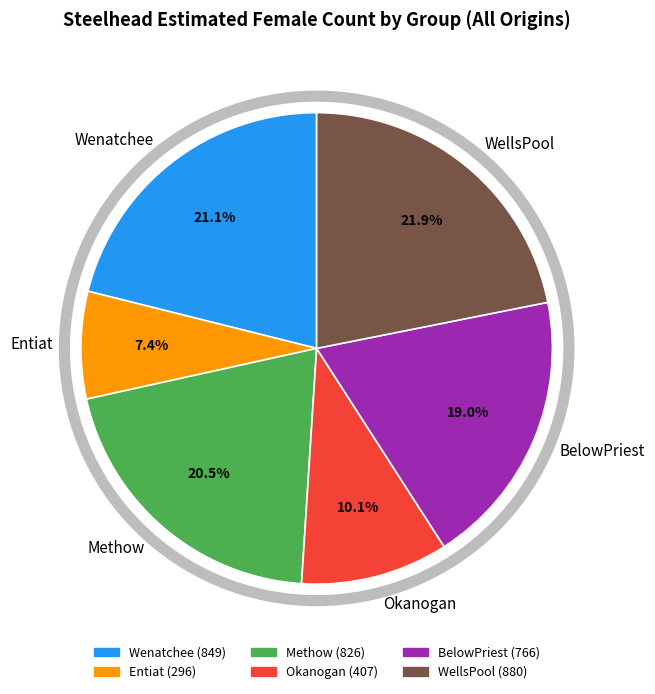

What is the ratio of the value at WellsPool to the value at Entiat?

3.0